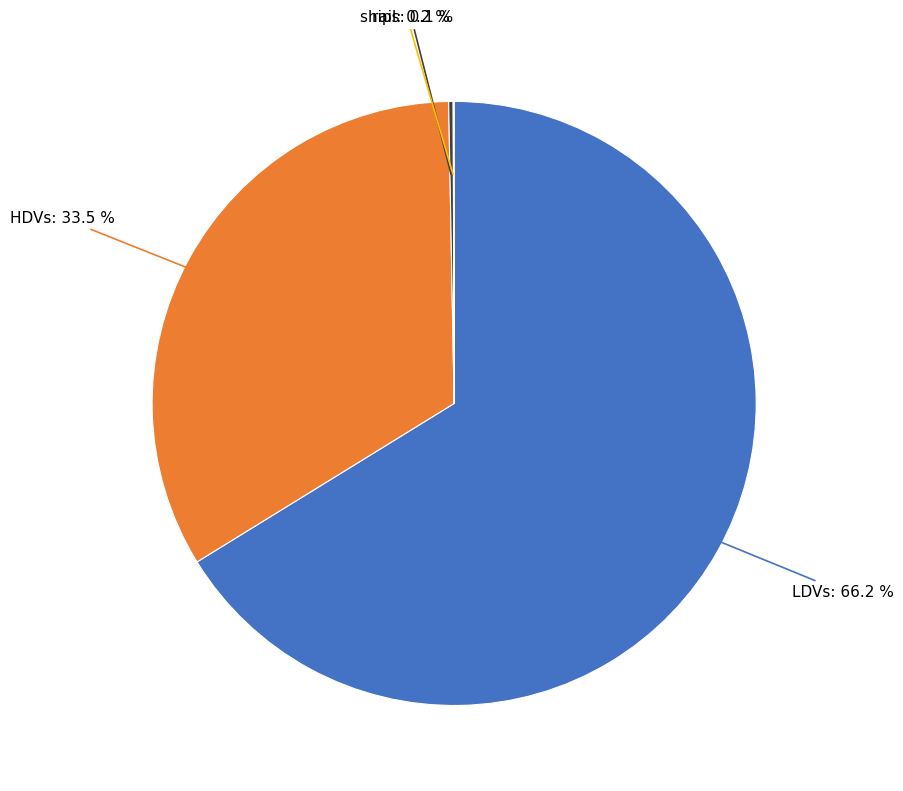

Which category has the biggest portion of the pie?

LDVs